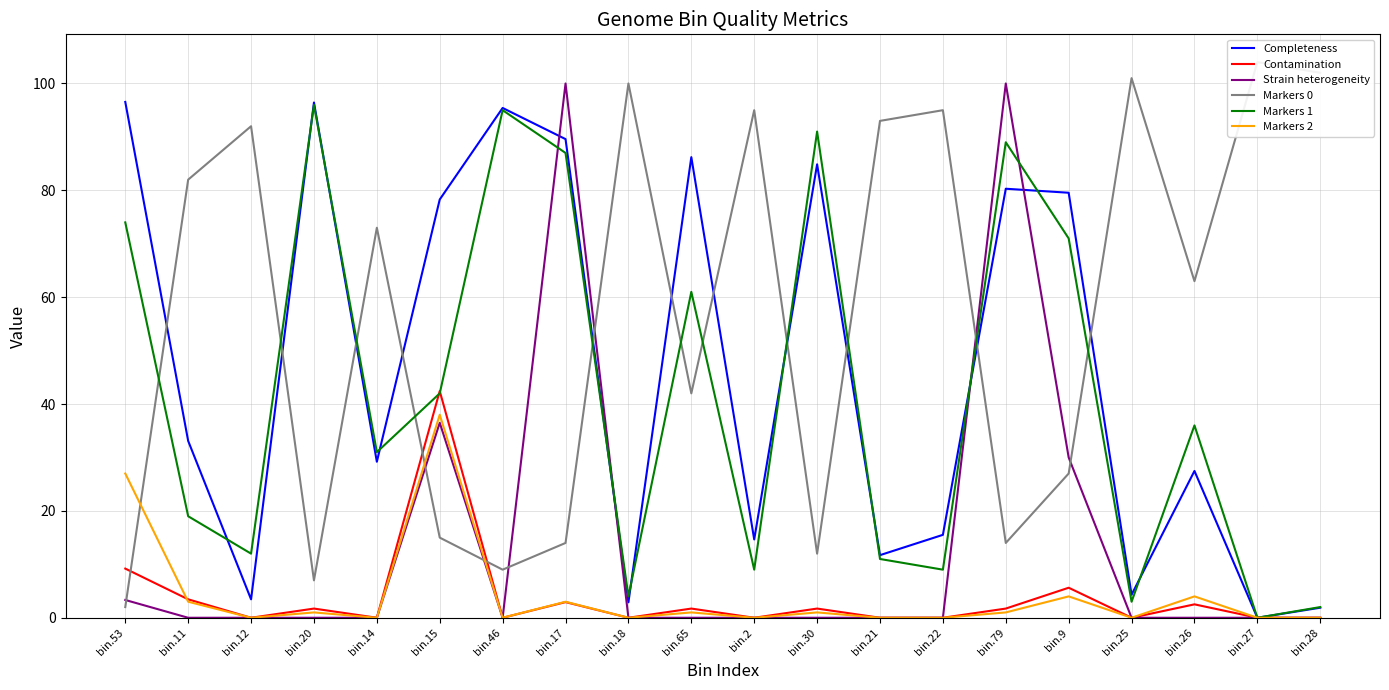

Which series ends up on top after the final intersection of Markers 1 and Strain heterogeneity?

Markers 1